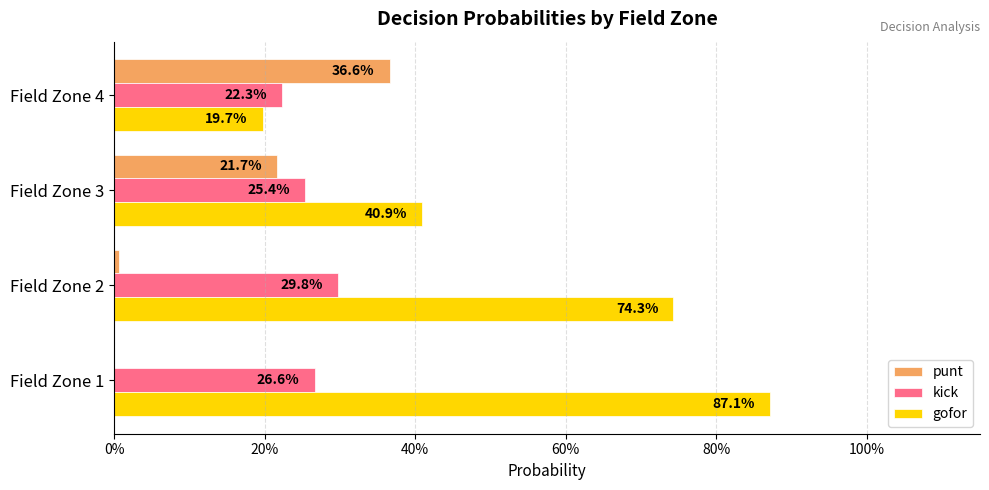

At how many categories does at least one series exceed 0?

4